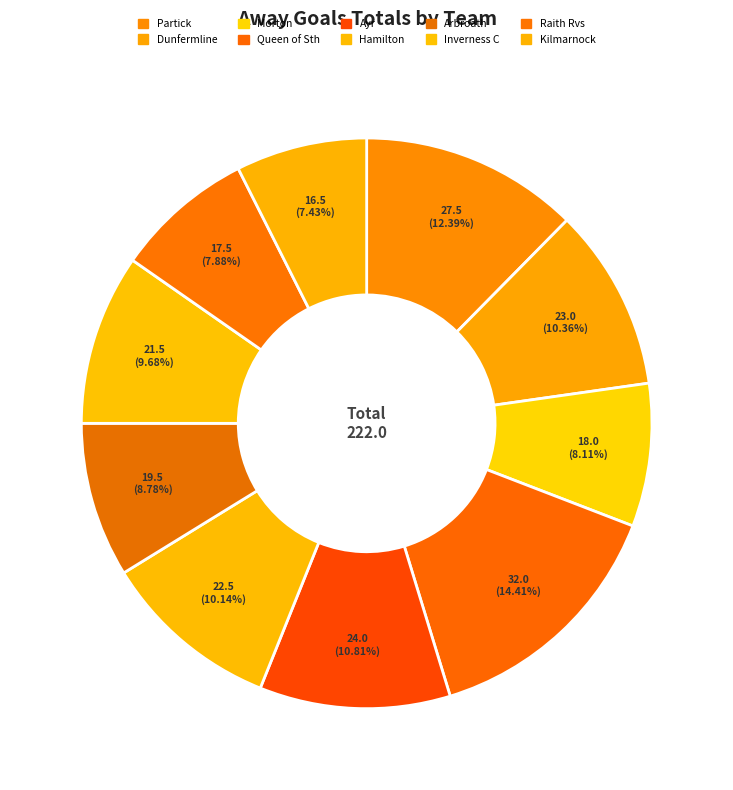

Does Morton represent more than half of the total?

No